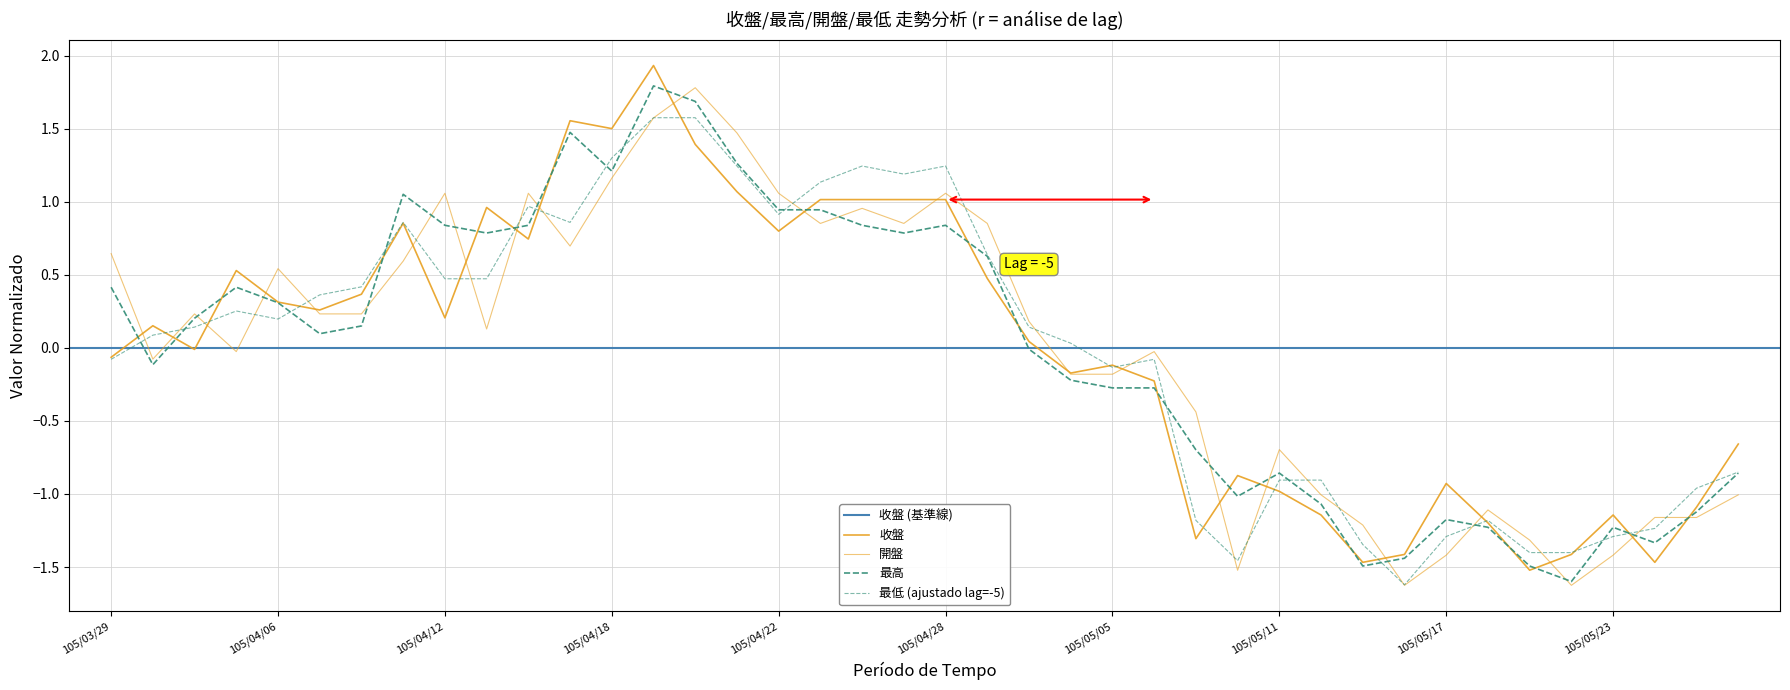

Reading left to right, list all the values displayed in this chart.

收盤: 105/03/29=-0.1	105/03/30=0.2	105/03/31=-0.0	105/04/01=0.5	105/04/06=0.3	105/04/07=0.3	105/04/08=0.4	105/04/11=0.9	105/04/12=0.2	105/04/13=1.0	105/04/14=0.7	105/04/15=1.6	105/04/18=1.5	105/04/19=1.9	105/04/20=1.4	105/04/21=1.1	105/04/22=0.8	105/04/25=1.0	105/04/26=1.0	105/04/27=1.0	105/04/28=1.0	105/04/29=0.5	105/05/03=0.0	105/05/04=-0.2	105/05/05=-0.1	105/05/06=-0.2	105/05/09=-1.3	105/05/10=-0.9	105/05/11=-1.0	105/05/12=-1.1	105/05/13=-1.5	105/05/16=-1.4	105/05/17=-0.9	105/05/18=-1.2	105/05/19=-1.5	105/05/20=-1.4	105/05/23=-1.1	105/05/24=-1.5	105/05/25=-1.1	105/05/26=-0.7
最高: 105/03/29=0.4	105/03/30=-0.1	105/03/31=0.2	105/04/01=0.4	105/04/06=0.3	105/04/07=0.1	105/04/08=0.1	105/04/11=1.1	105/04/12=0.8	105/04/13=0.8	105/04/14=0.8	105/04/15=1.5	105/04/18=1.2	105/04/19=1.8	105/04/20=1.7	105/04/21=1.3	105/04/22=0.9	105/04/25=0.9	105/04/26=0.8	105/04/27=0.8	105/04/28=0.8	105/04/29=0.6	105/05/03=-0.0	105/05/04=-0.2	105/05/05=-0.3	105/05/06=-0.3	105/05/09=-0.7	105/05/10=-1.0	105/05/11=-0.9	105/05/12=-1.1	105/05/13=-1.5	105/05/16=-1.4	105/05/17=-1.2	105/05/18=-1.2	105/05/19=-1.5	105/05/20=-1.6	105/05/23=-1.2	105/05/24=-1.3	105/05/25=-1.1	105/05/26=-0.9
開盤: 105/03/29=0.6	105/03/30=-0.1	105/03/31=0.2	105/04/01=-0.0	105/04/06=0.5	105/04/07=0.2	105/04/08=0.2	105/04/11=0.6	105/04/12=1.1	105/04/13=0.1	105/04/14=1.1	105/04/15=0.7	105/04/18=1.2	105/04/19=1.6	105/04/20=1.8	105/04/21=1.5	105/04/22=1.1	105/04/25=0.9	105/04/26=1.0	105/04/27=0.9	105/04/28=1.1	105/04/29=0.9	105/05/03=0.2	105/05/04=-0.2	105/05/05=-0.2	105/05/06=-0.0	105/05/09=-0.4	105/05/10=-1.5	105/05/11=-0.7	105/05/12=-1.0	105/05/13=-1.2	105/05/16=-1.6	105/05/17=-1.4	105/05/18=-1.1	105/05/19=-1.3	105/05/20=-1.6	105/05/23=-1.4	105/05/24=-1.2	105/05/25=-1.2	105/05/26=-1.0
最低: 105/03/29=-0.1	105/03/30=0.1	105/03/31=0.1	105/04/01=0.3	105/04/06=0.2	105/04/07=0.4	105/04/08=0.4	105/04/11=0.9	105/04/12=0.5	105/04/13=0.5	105/04/14=1.0	105/04/15=0.9	105/04/18=1.3	105/04/19=1.6	105/04/20=1.6	105/04/21=1.2	105/04/22=0.9	105/04/25=1.1	105/04/26=1.2	105/04/27=1.2	105/04/28=1.2	105/04/29=0.6	105/05/03=0.1	105/05/04=0.0	105/05/05=-0.1	105/05/06=-0.1	105/05/09=-1.2	105/05/10=-1.5	105/05/11=-0.9	105/05/12=-0.9	105/05/13=-1.3	105/05/16=-1.6	105/05/17=-1.3	105/05/18=-1.2	105/05/19=-1.4	105/05/20=-1.4	105/05/23=-1.3	105/05/24=-1.2	105/05/25=-1.0	105/05/26=-0.9